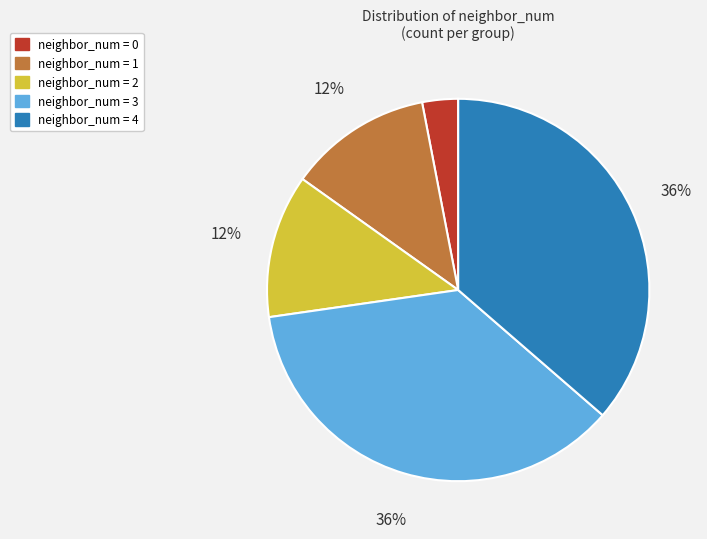

To the nearest percent, what percentage of the pie is neighbor_num = 0?

3%